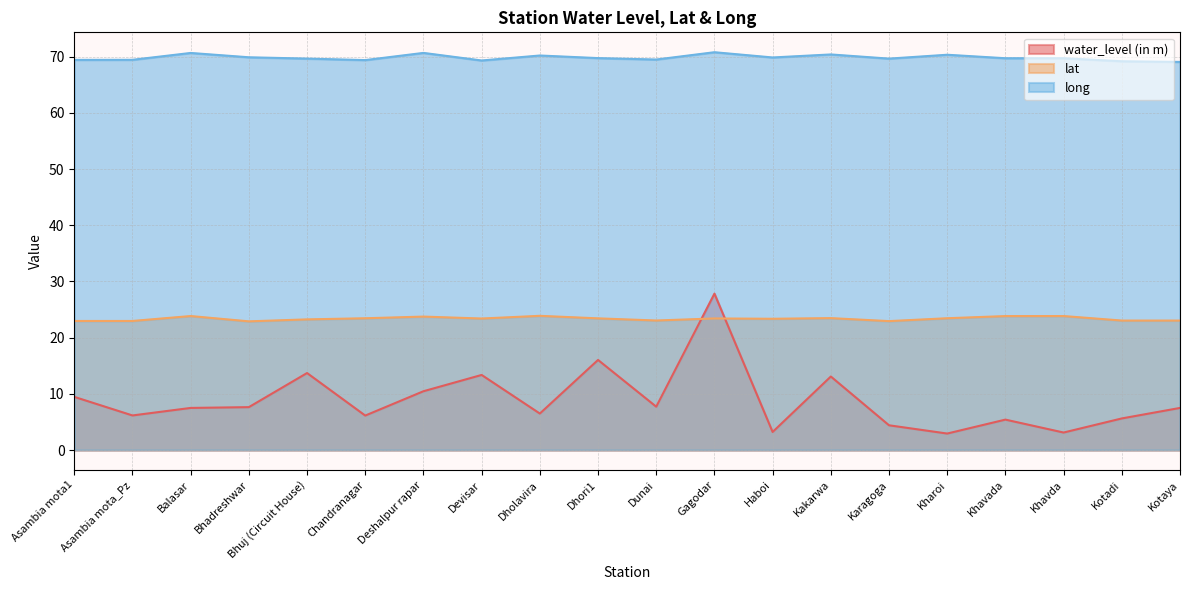

Between Dholavira and Kakarwa, which series saw the biggest shift?

water_level (in m)